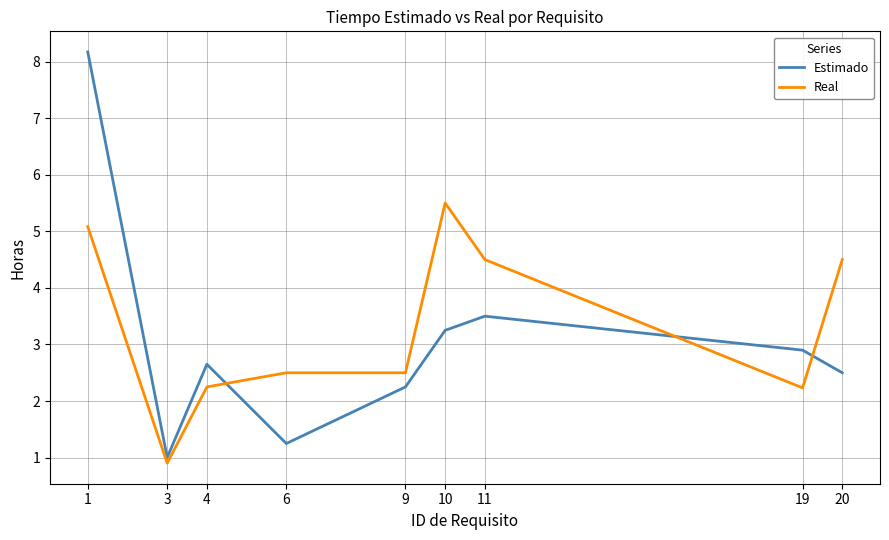

Is it true that Estimado equals 1.6 at 3?

False